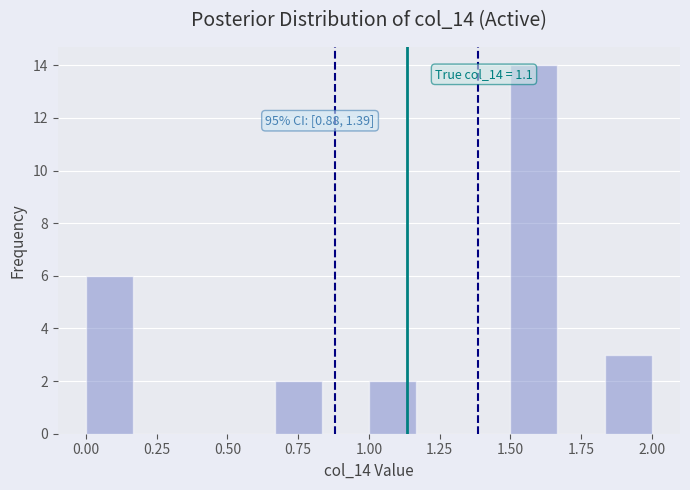

Read against the x-axis, roughly where is the centre of the tallest bar?

1.60